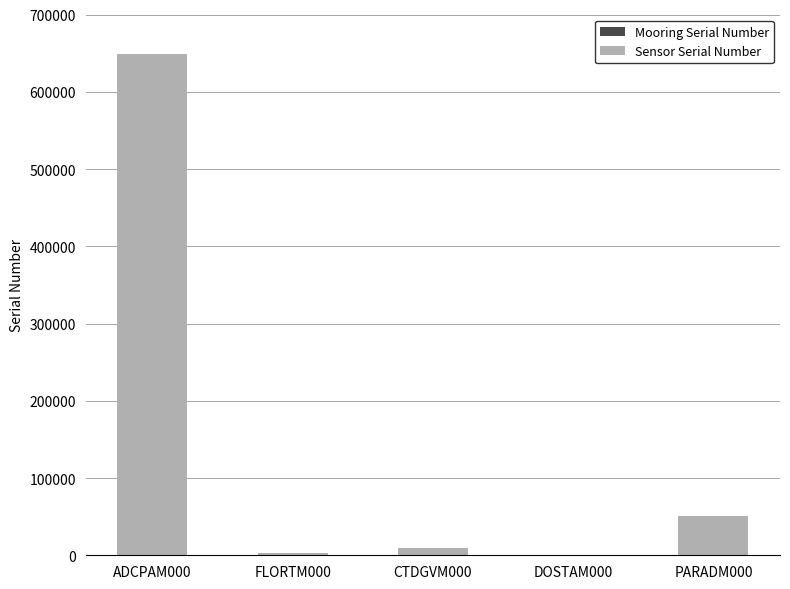

At which category is the sum across all series the highest?

ADCPAM000